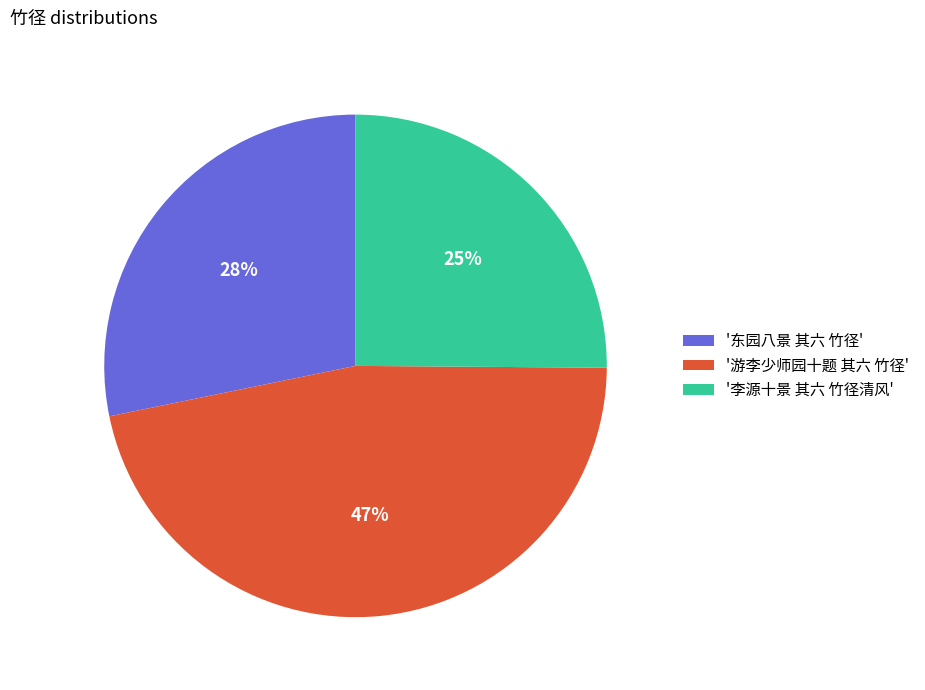

Is it true that '东园八景 其六 竹径' is 41% of the pie?

False